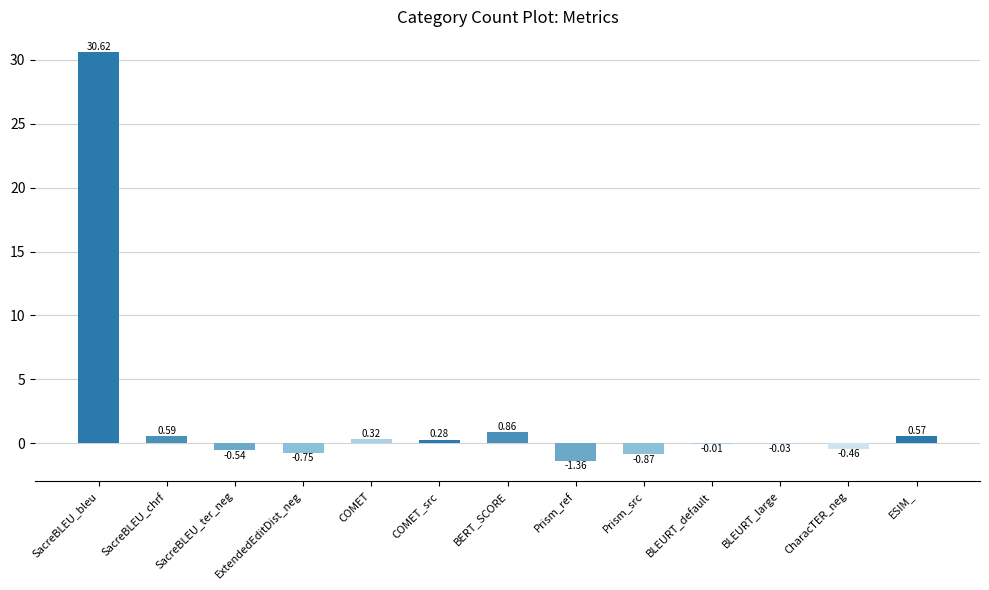

Which has a higher value, ESIM_ or SacreBLEU_chrf?

SacreBLEU_chrf